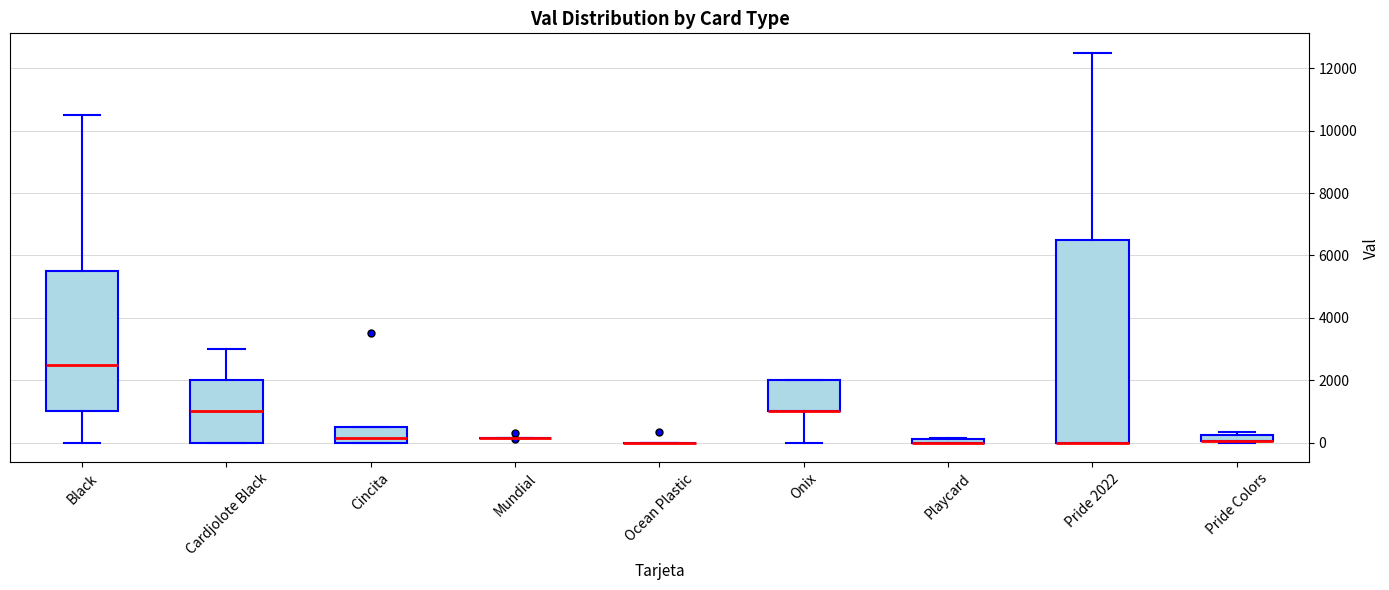

Where does the median line of the box for Cincita sit on the y-axis? The values are not printed on the chart, so give them approximately, as read against the axis.

200